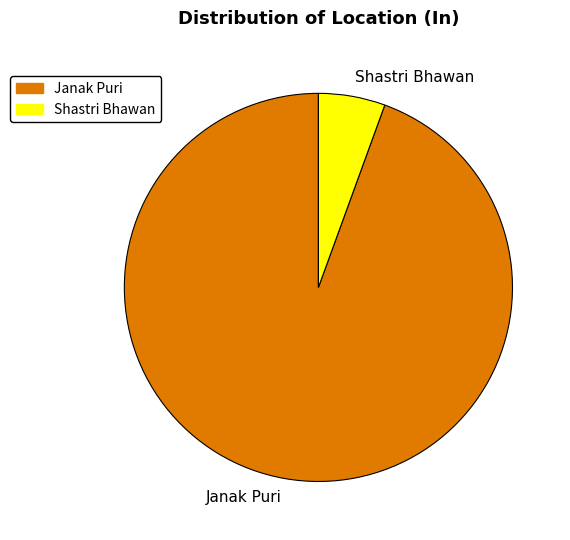

Is Janak Puri the majority of the pie?

Yes